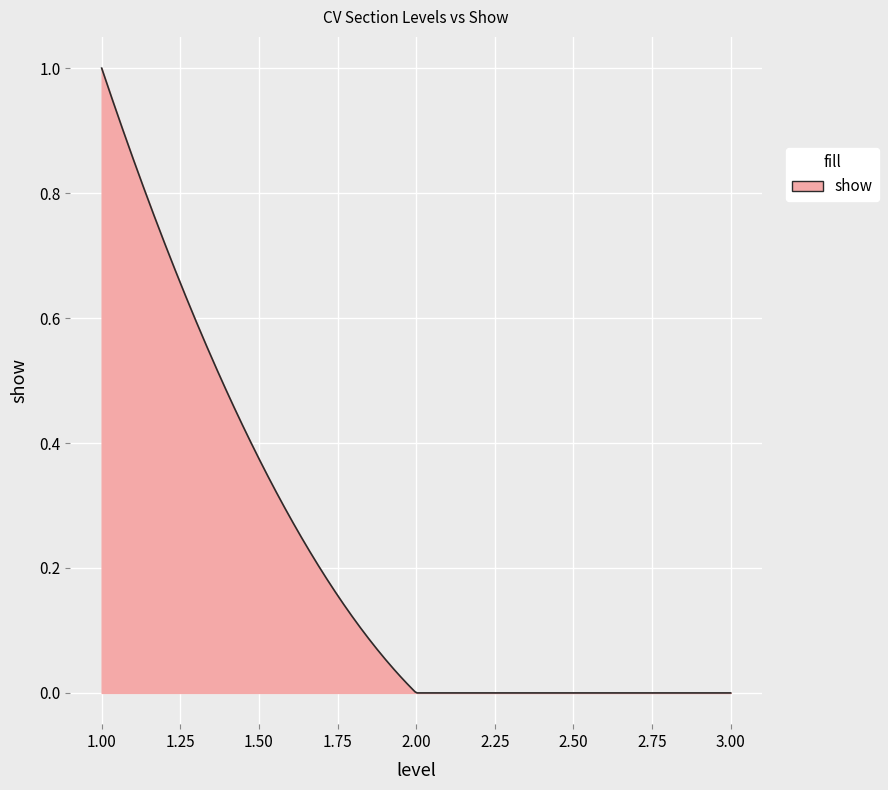

Does the chart display data point markers on the line(s)?

No